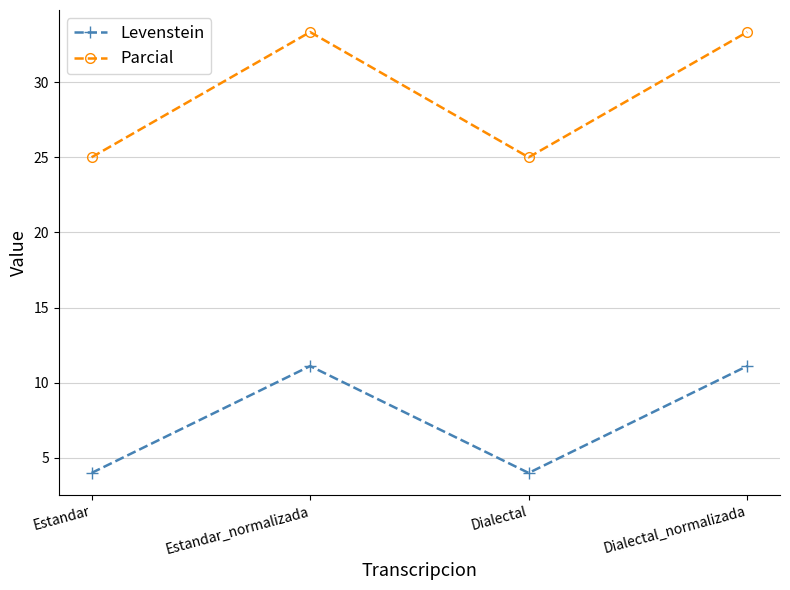

Which series has the largest total across all categories?

Parcial